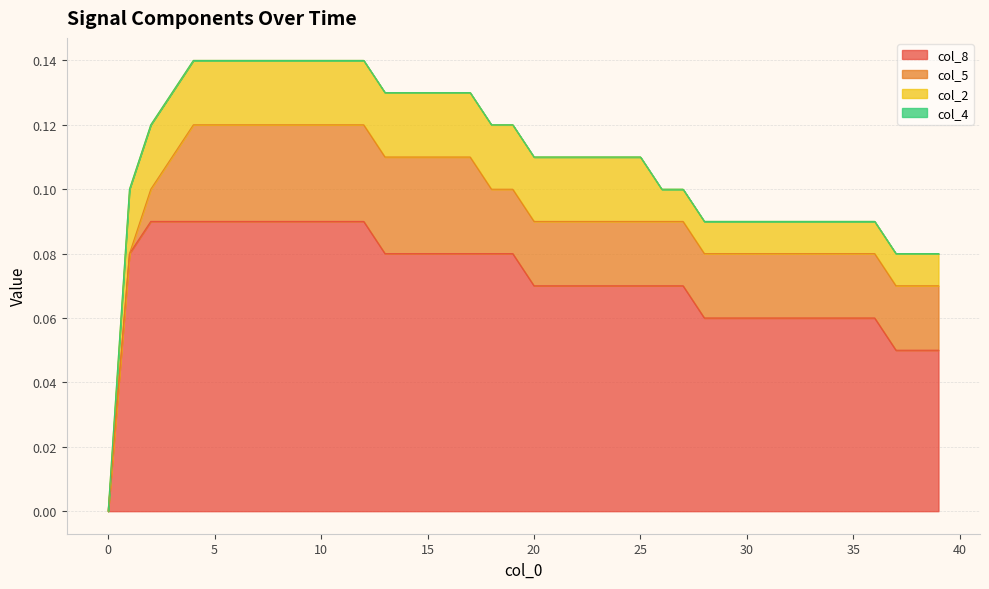

Is the value of col_4 at 0 greater than the value of col_2 at 19?

No